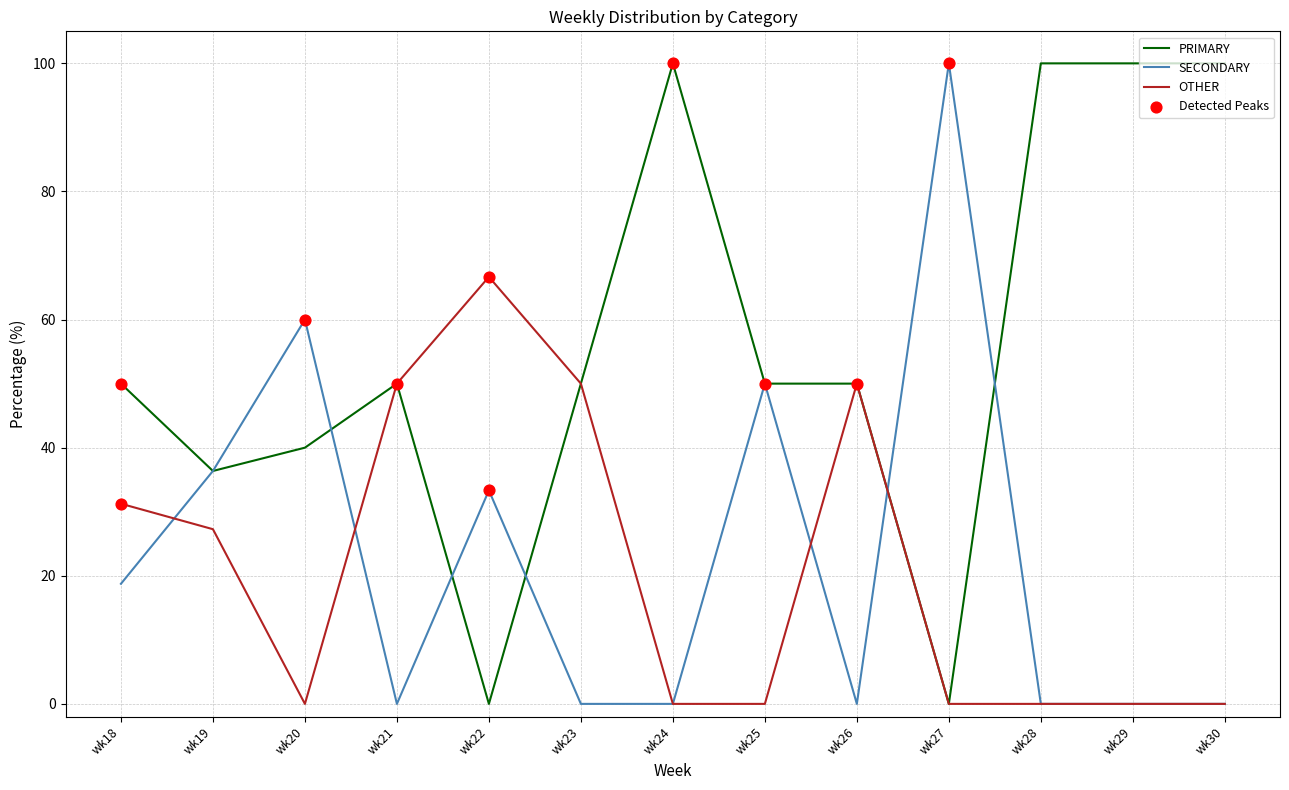

What is the spread (max minus min) of values at wk28?

100.0